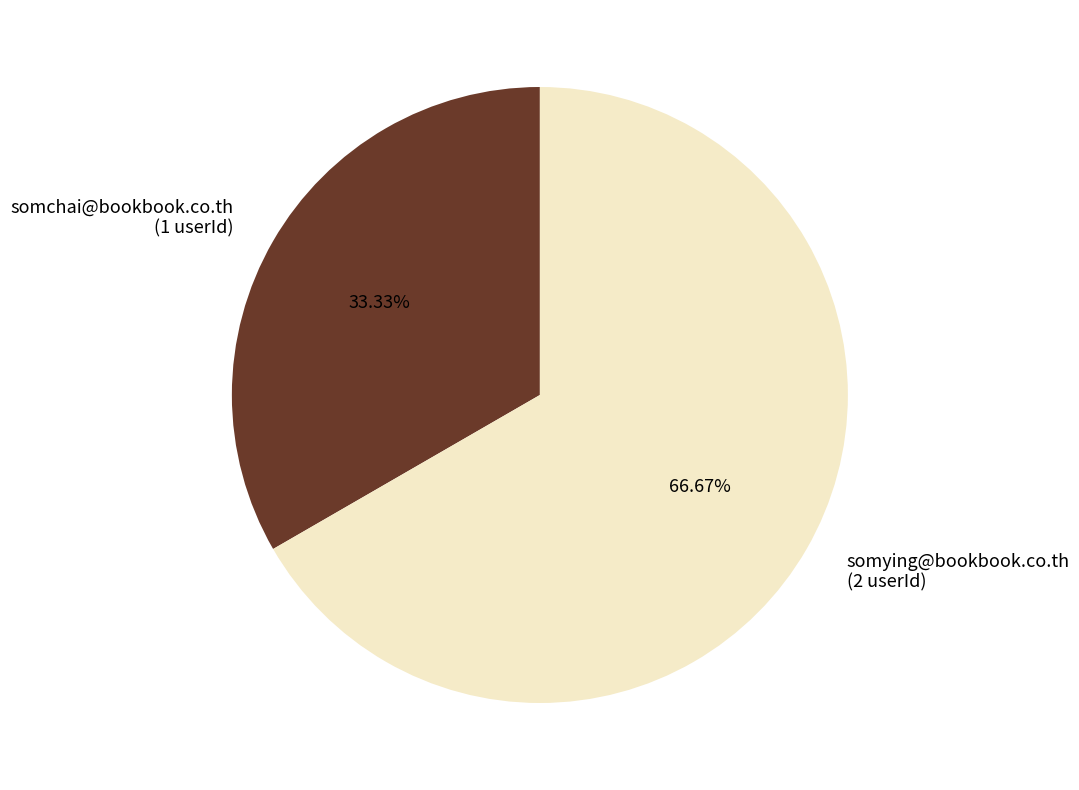

Approximately how many times larger is the value at somying@bookbook.co.th compared to somchai@bookbook.co.th?

2.0